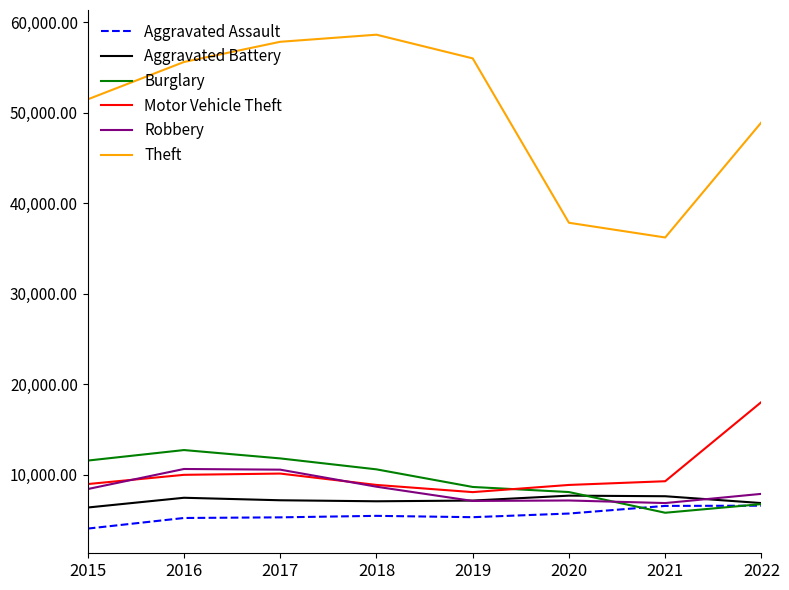

What is the spread (max minus min) of values at 2022?

42369